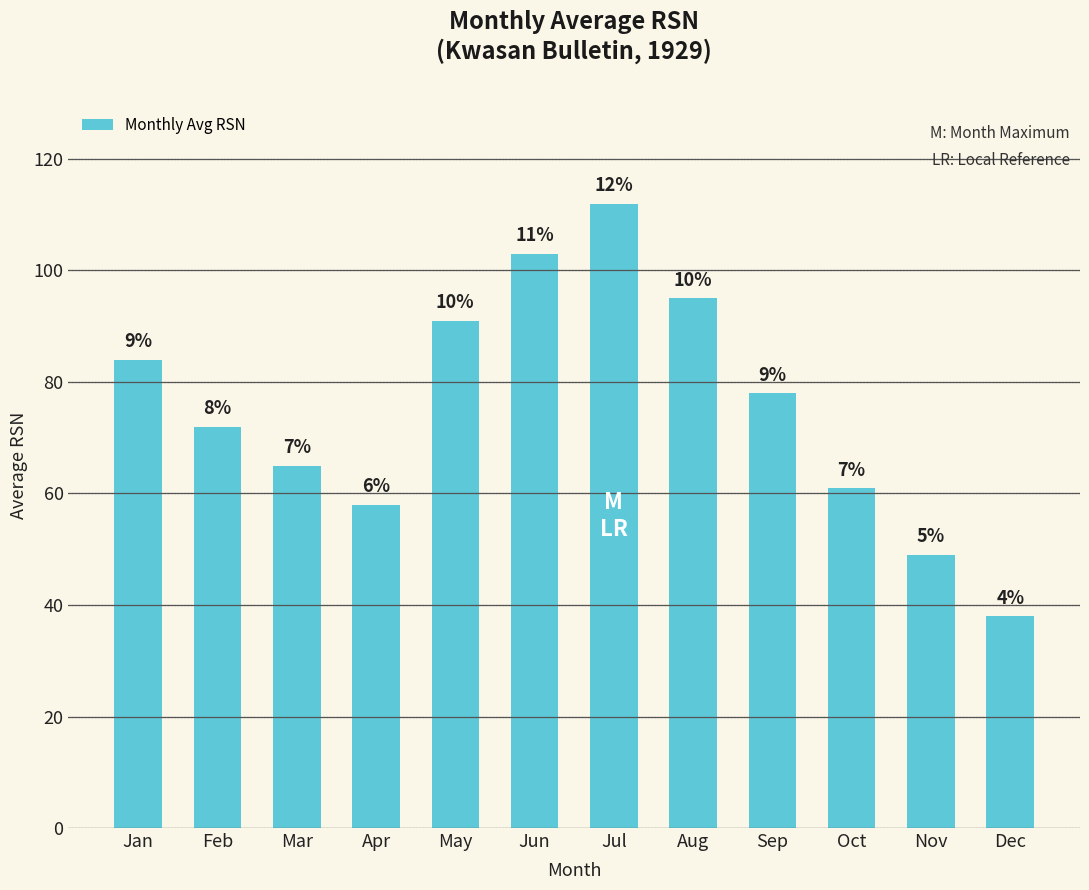

What is the change in value from Jan to Mar?

-19